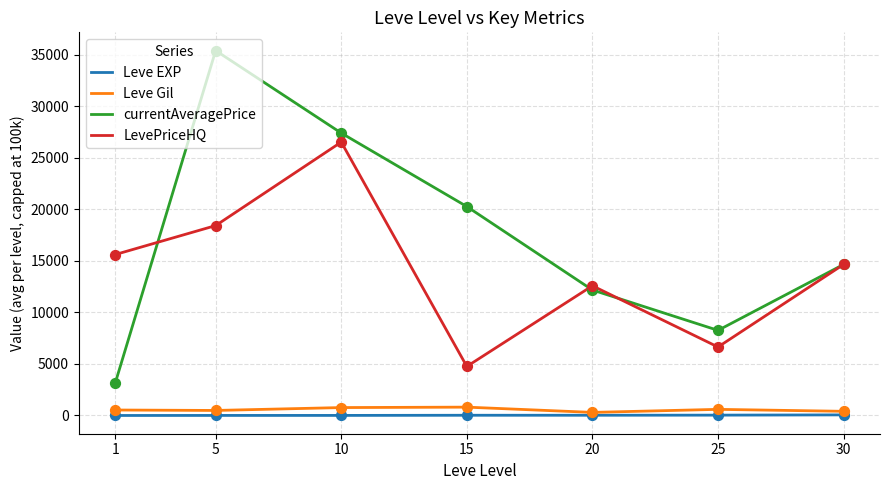

Is the value of Leve EXP at 10 greater than the value of LevePriceHQ at 15?

No